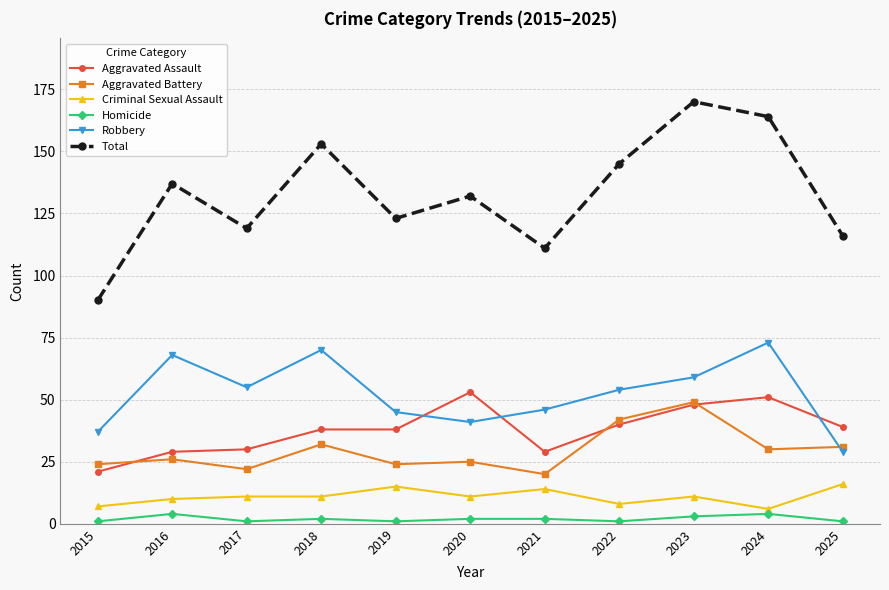

Reading left to right, extract all data points from this chart.

Aggravated Assault: 21	29	30	38	38	53	29	40	48	51	39
Aggravated Battery: 24	26	22	32	24	25	20	42	49	30	31
Criminal Sexual Assault: 7	10	11	11	15	11	14	8	11	6	16
Homicide: 1	4	1	2	1	2	2	1	3	4	1
Robbery: 37	68	55	70	45	41	46	54	59	73	29
Total: 90	137	119	153	123	132	111	145	170	164	116